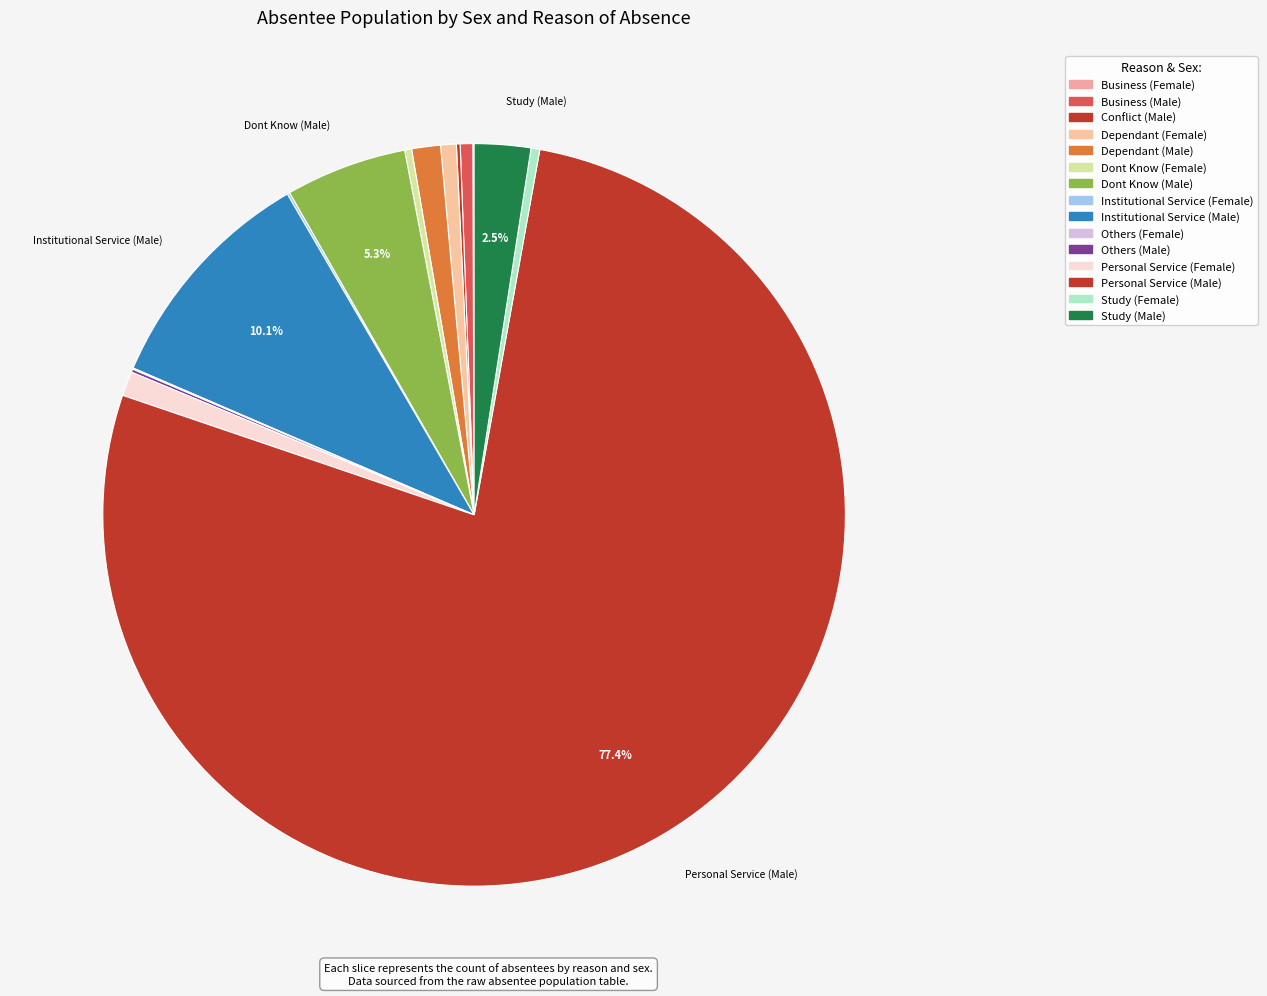

How many slices are in this pie chart?

15